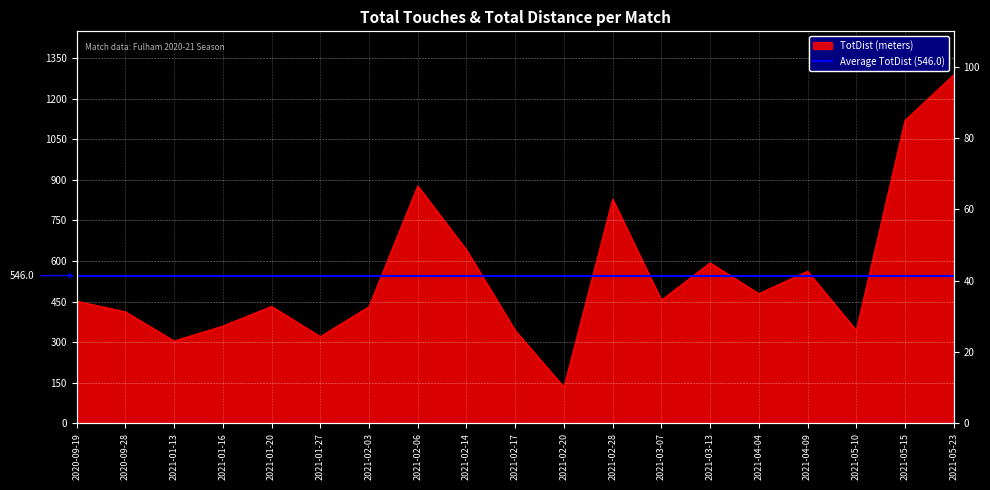

Count the number of values greater than 451.

9